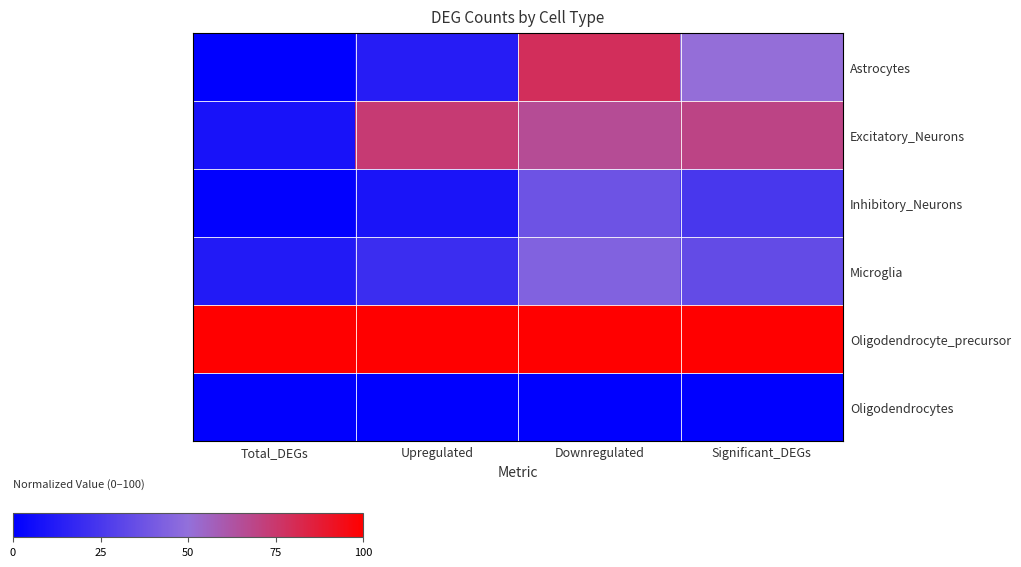

Which series has the largest total across all categories?

Oligodendrocyte_precursor